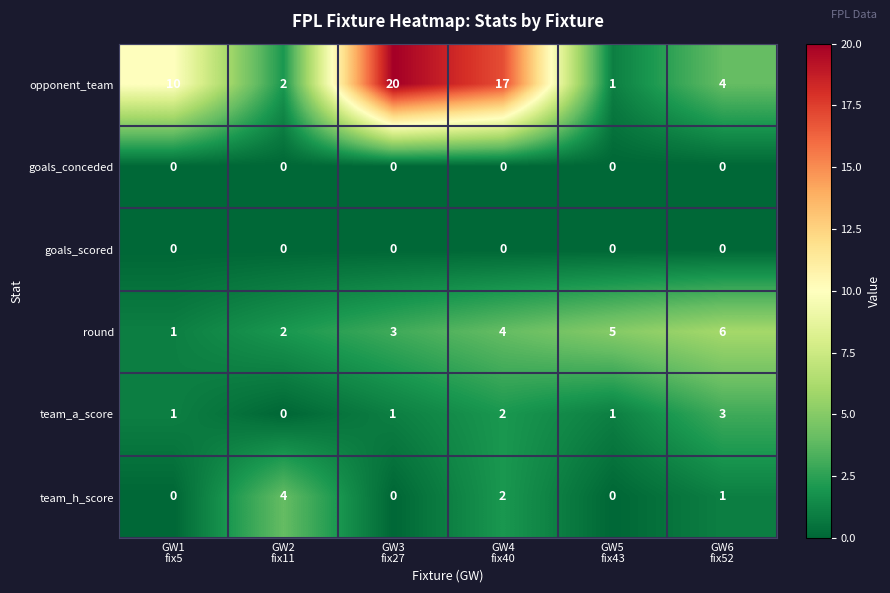

At which category is the sum across all series the highest?

GW4
fix40